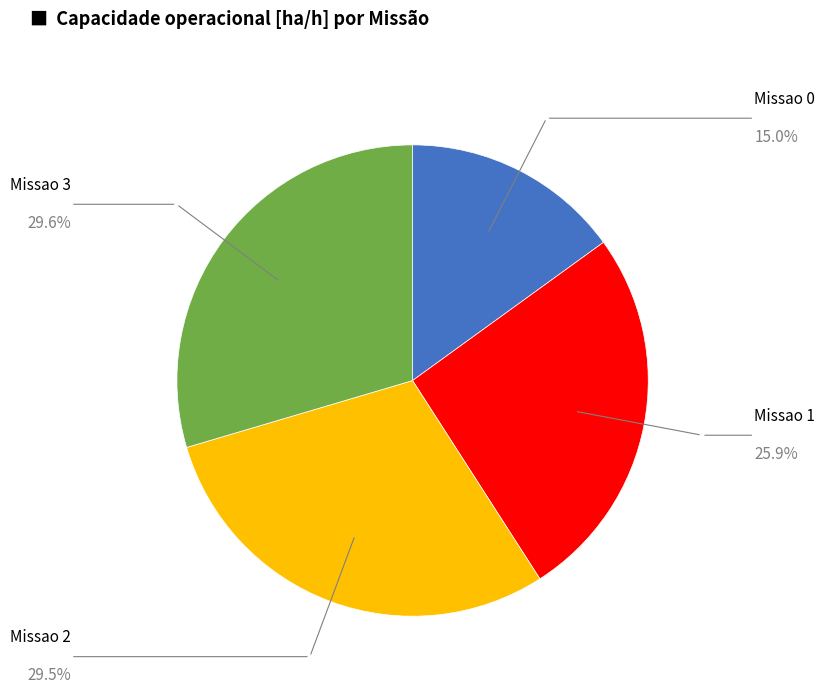

Is there a majority slice in this chart?

No